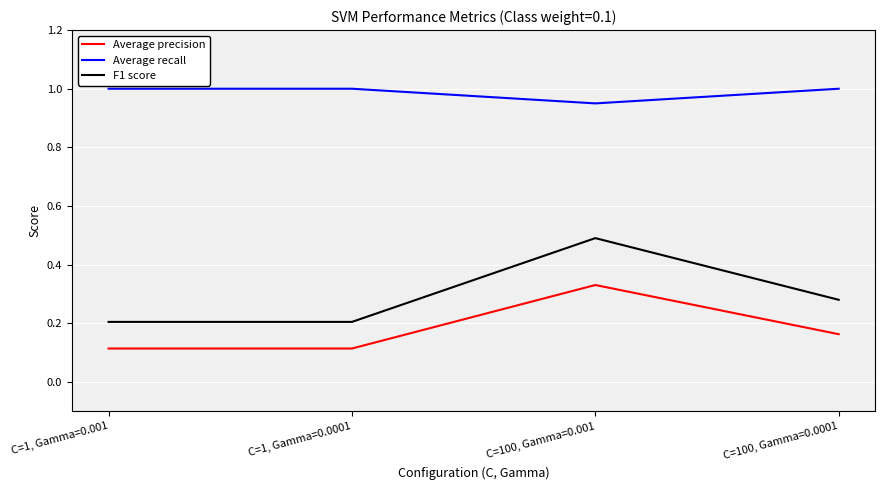

What position from the right is C=100, Gamma=0.001?

2